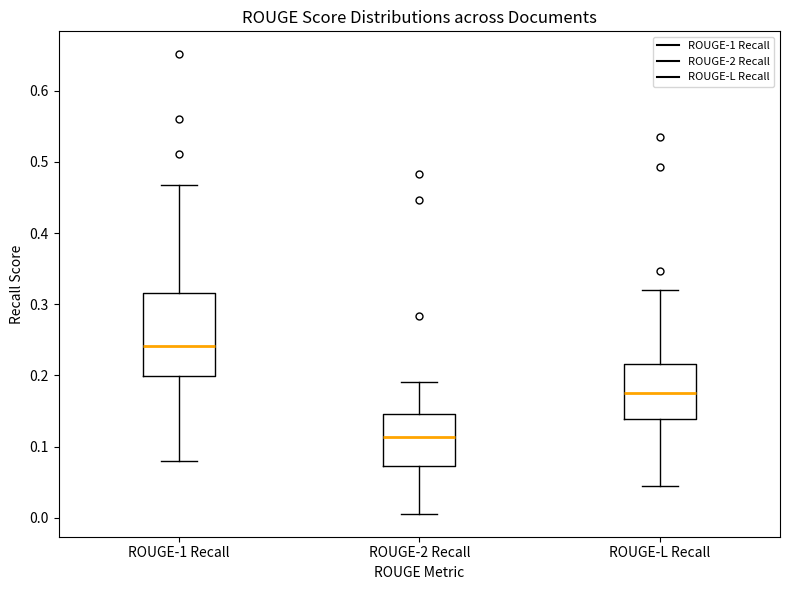

Reading left to right, transcribe this box plot: for each box, give where its median line is, the range the box spans, and where its two whiskers end, as read against the y-axis. The values are not printed on the chart, so give them approximately, as read against the axis.

ROUGE-1 Recall: median 0.24, box 0.20 to 0.32, whiskers 0.08 to 0.47
ROUGE-2 Recall: median 0.11, box 0.07 to 0.15, whiskers 0.01 to 0.19
ROUGE-L Recall: median 0.18, box 0.14 to 0.22, whiskers 0.04 to 0.32